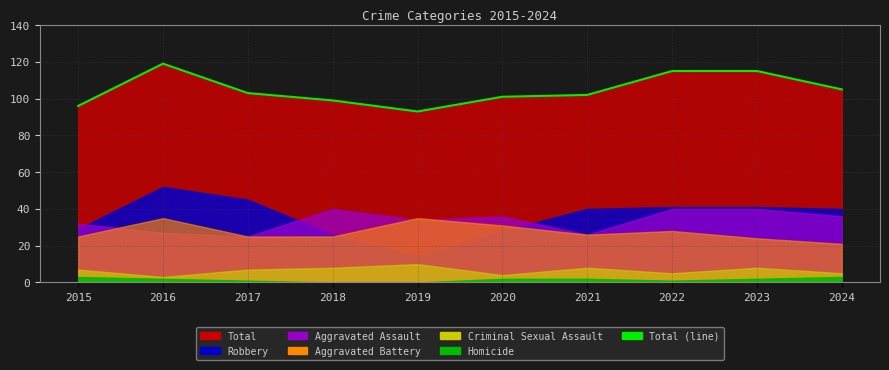

Approximately how many times larger is the value at 2021 compared to 2019?

1.1